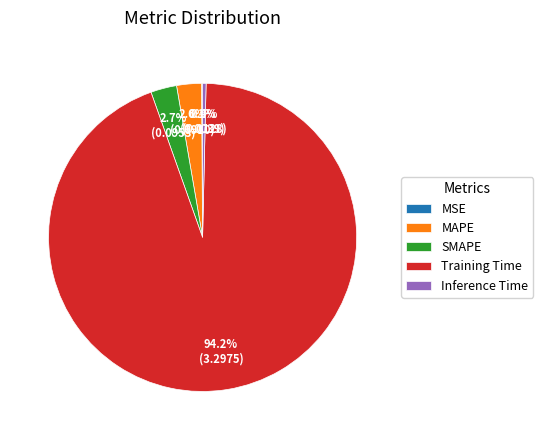

What is the largest slice in the pie chart?

Training Time